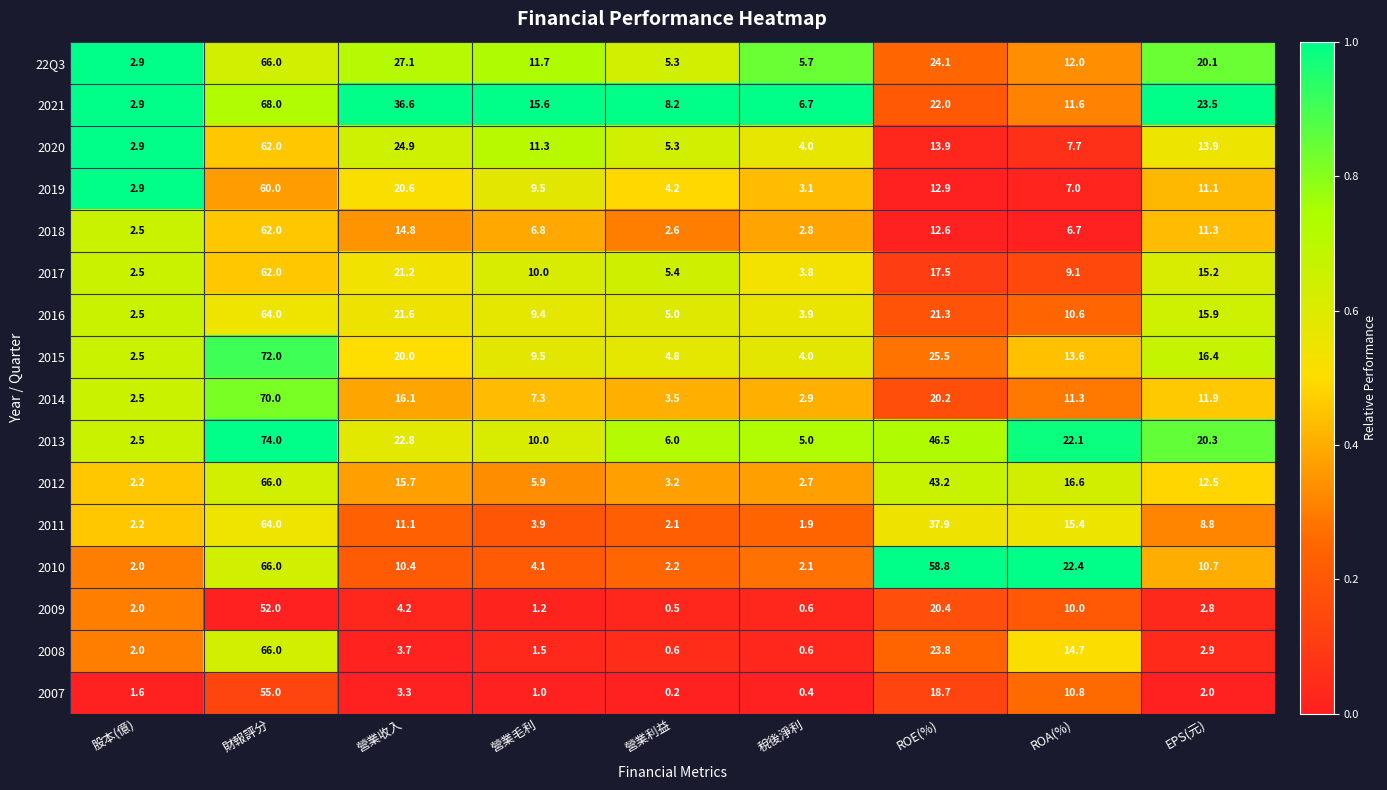

What is the average value of the 2020 series?

16.2